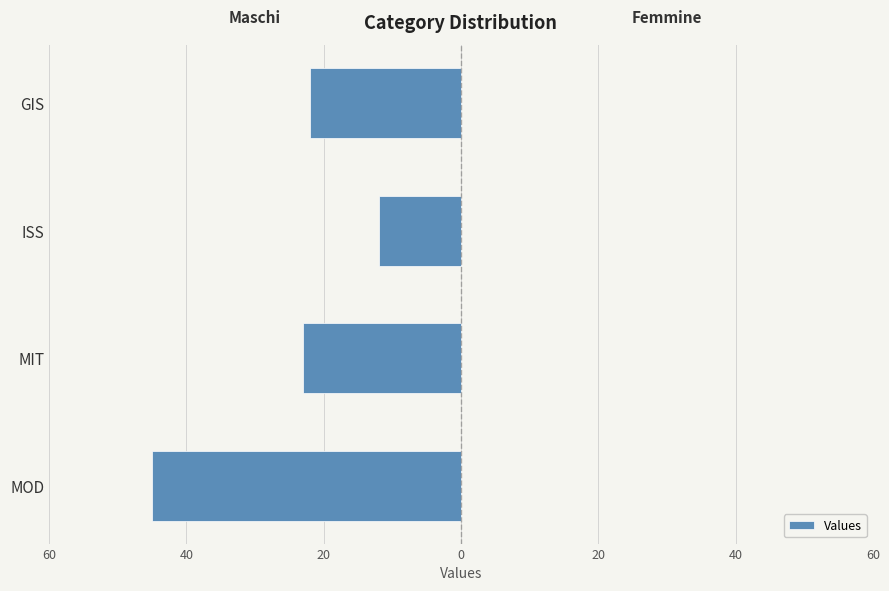

Are the bars horizontal?

Yes